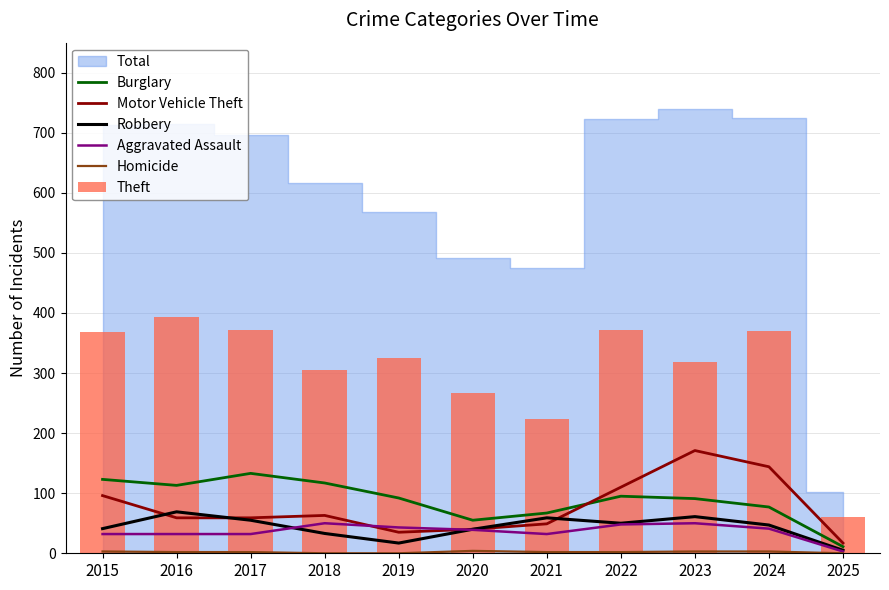

The Motor Vehicle Theft series shows 144 at 2024. True or false?

True